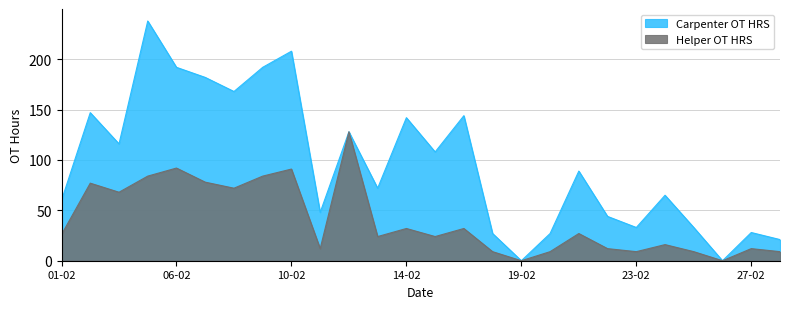

How many lines are shown in the chart?

2